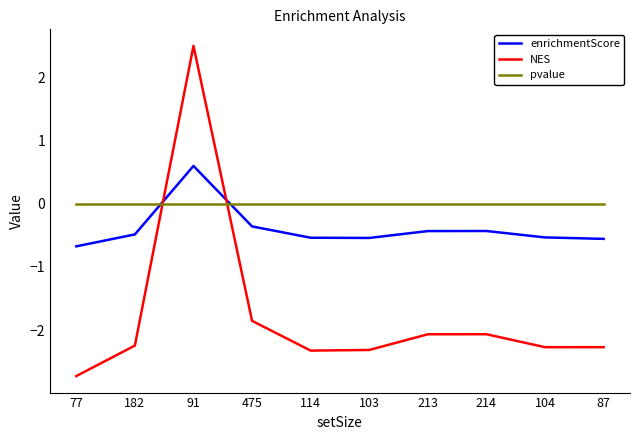

At 103, list the series in order from smallest to largest.

NES, enrichmentScore, pvalue